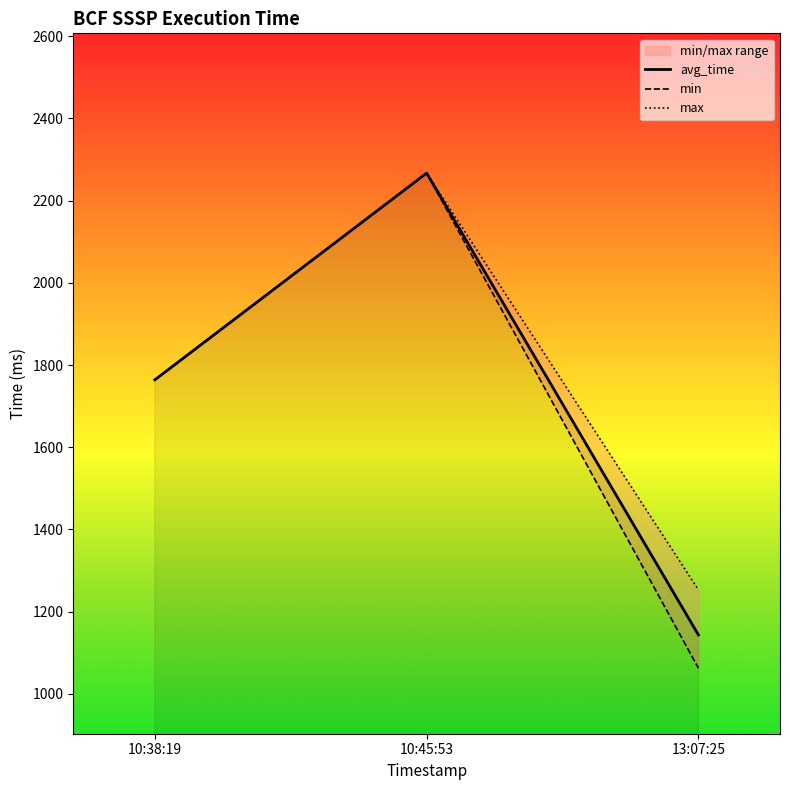

What is the value of the avg_time point at the 3rd from the left?

1143.4